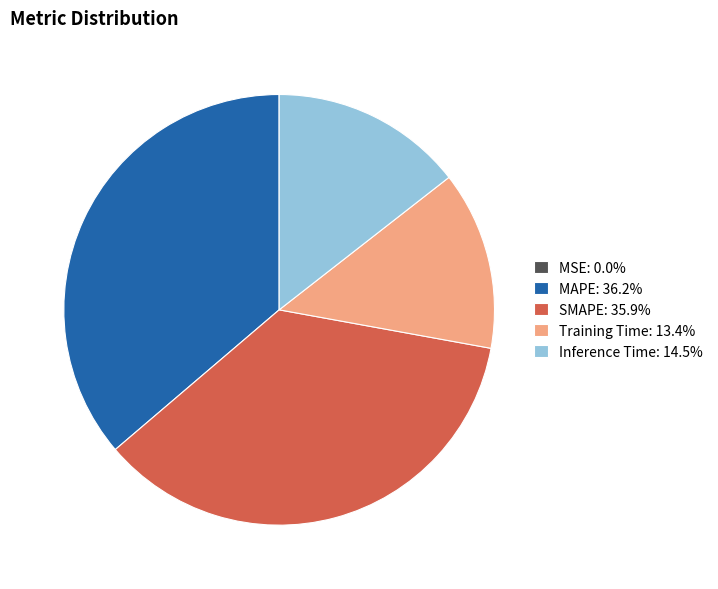

Does SMAPE: 35.9% account for over 50% of the chart?

No